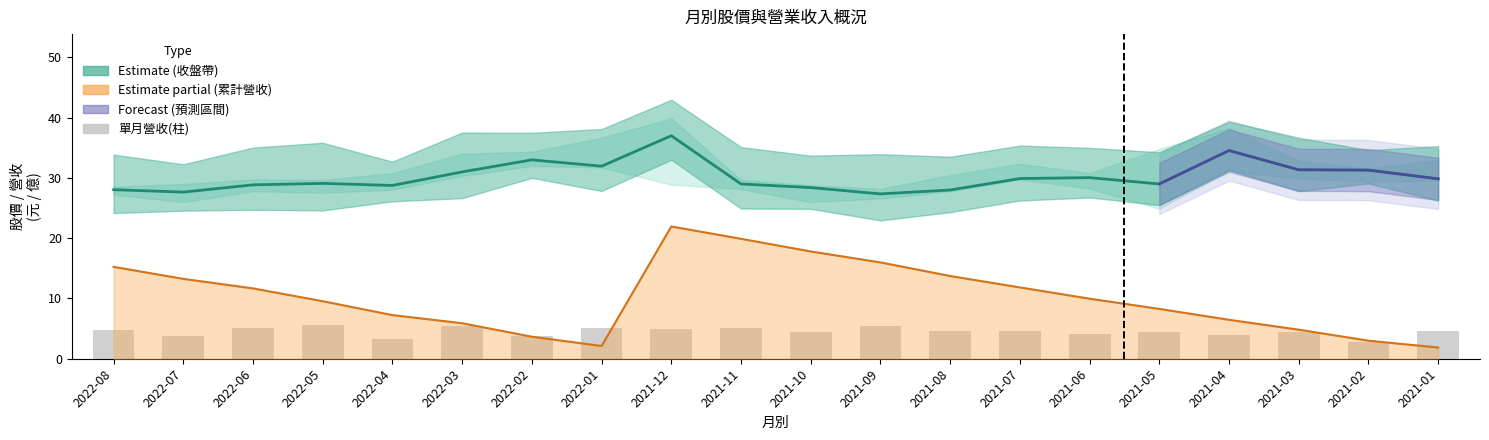

Which series has the largest range (max minus min)?

收盤價